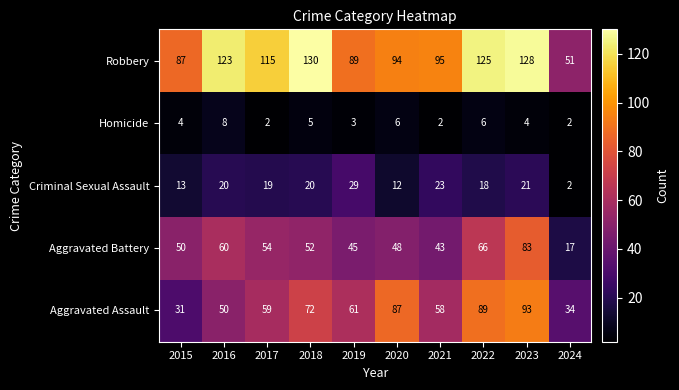

At which label is Criminal Sexual Assault closest to 15?

2015